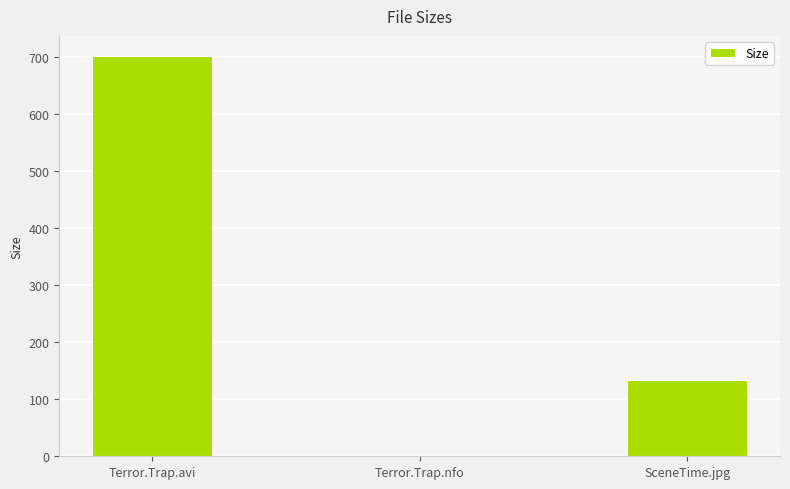

What value does the data have at Terror.Trap.avi?

701.6